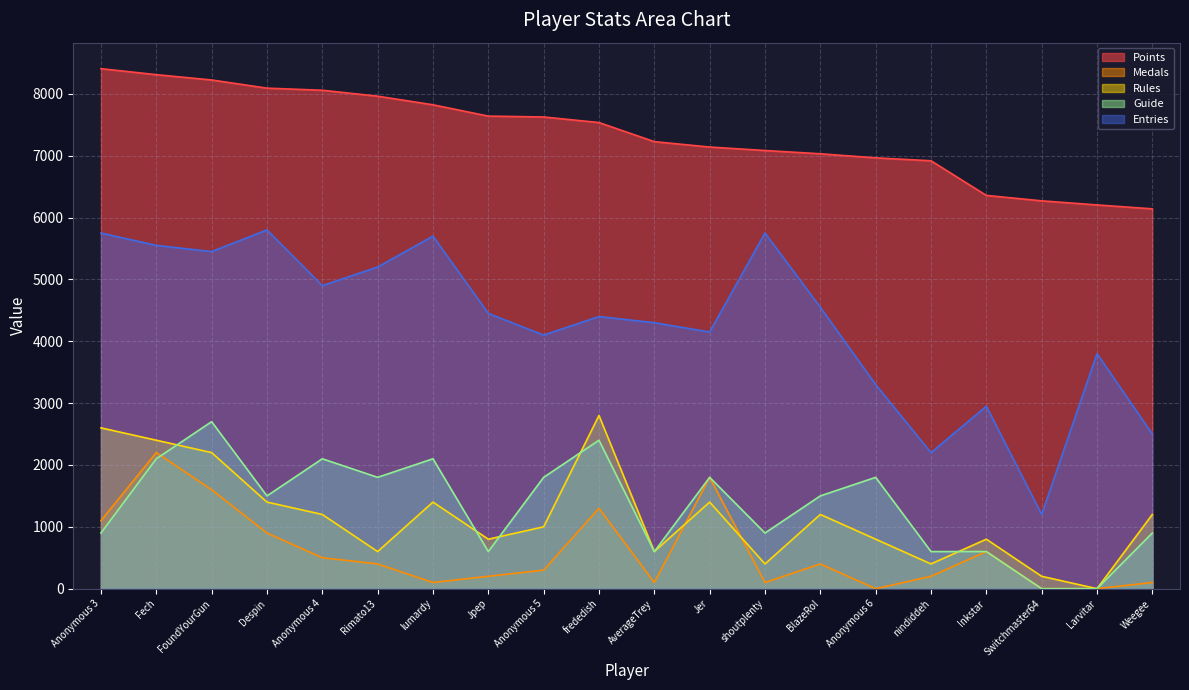

True or false: Points has more than 0 points higher than both neighbors.

False